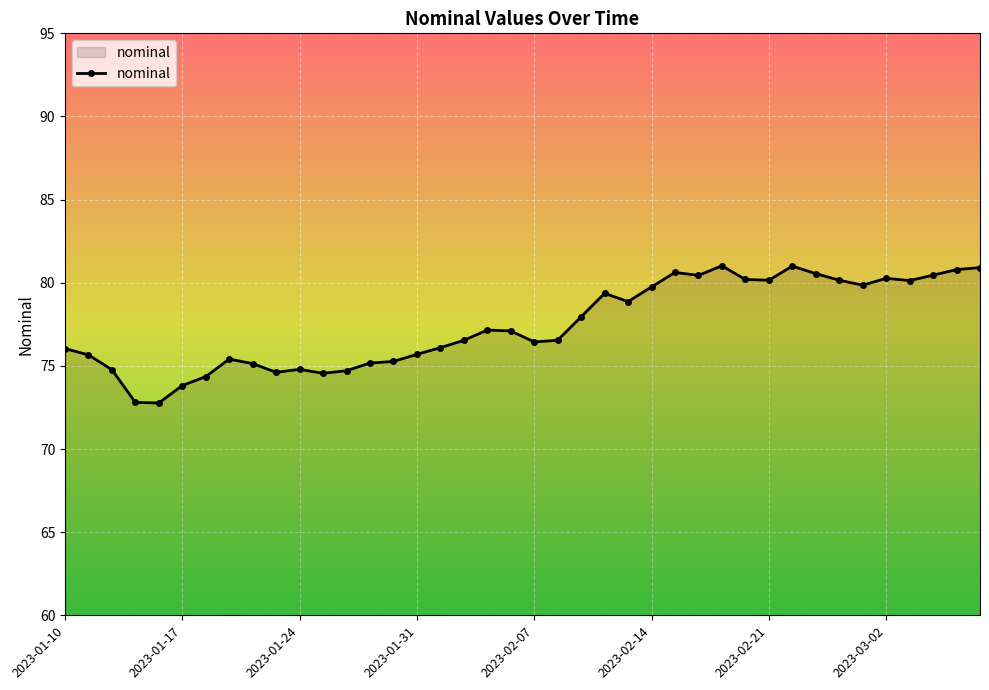

True or false: the data has more than 2 interior local peaks.

True